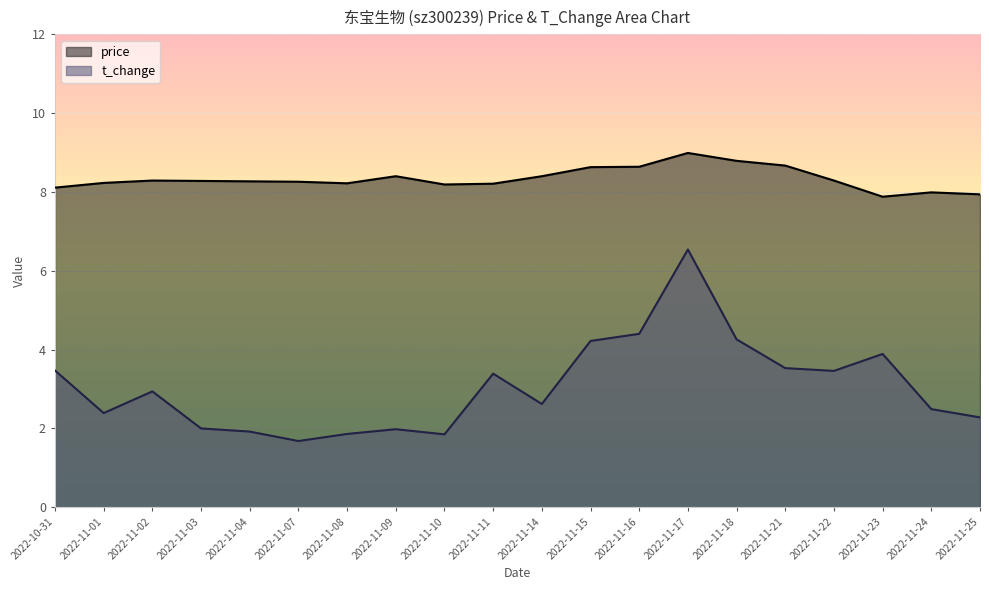

True or false: price and t_change intersect in this chart.

False